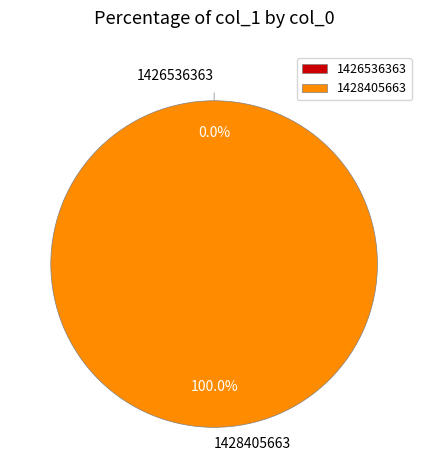

To the nearest percent, what is the difference between the largest and smallest slice percentages?

100%